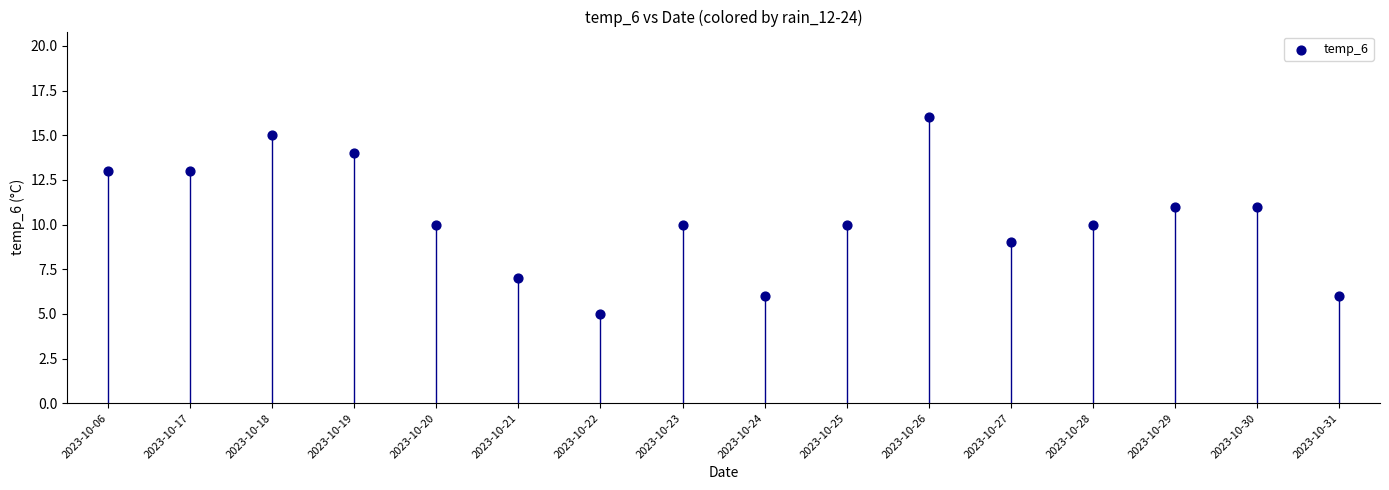

What is the range of Y values (max minus min)?

11